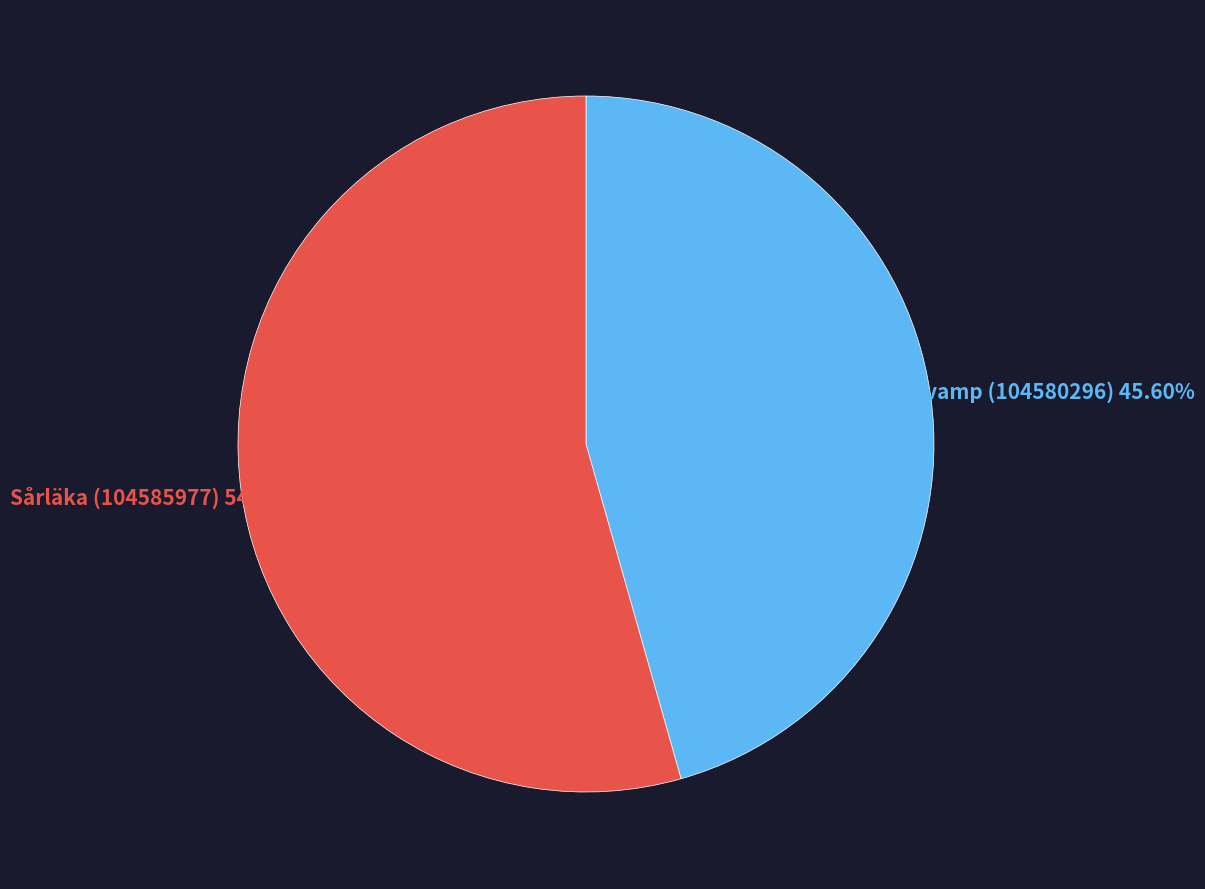

Is there any slice that represents more than half of the pie?

Yes